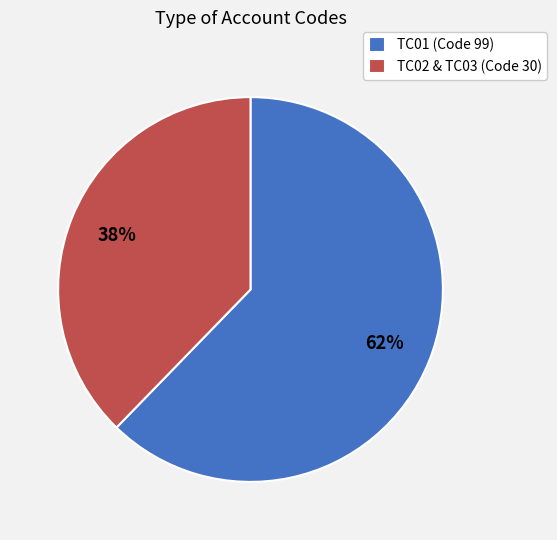

Which category has the smallest portion of the pie?

TC02 & TC03 (Code 30)